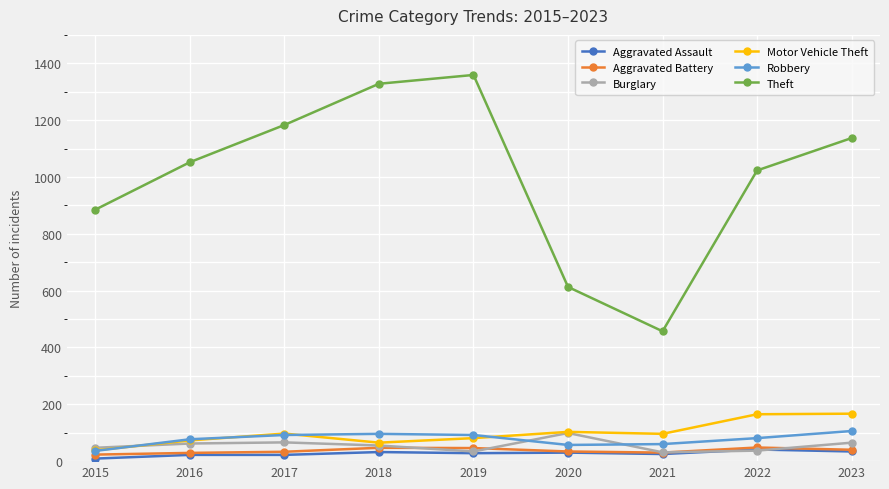

What is the smallest value displayed?

9